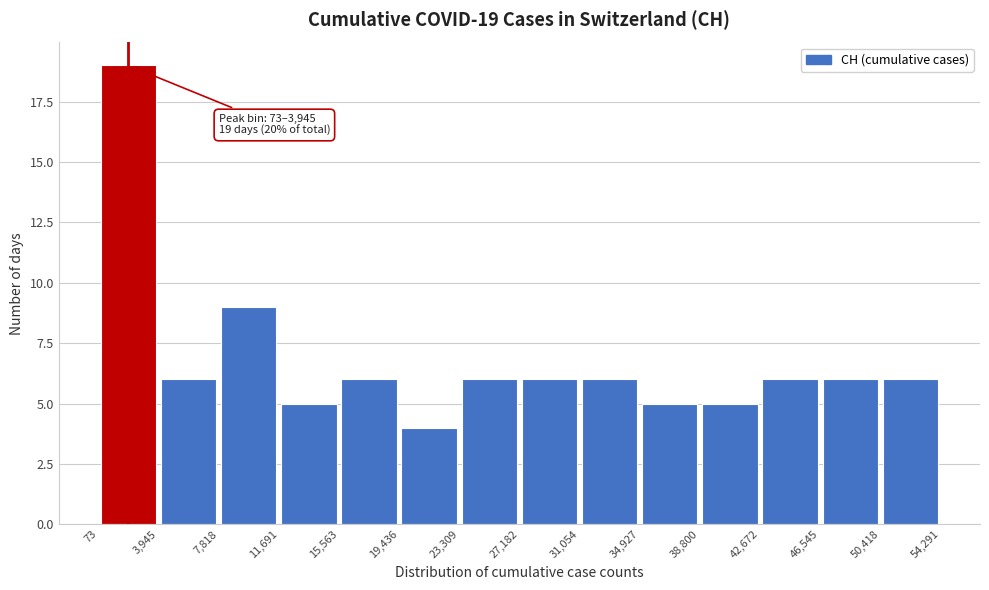

Over which range of the x-axis is the bar tallest?

73 to 3,945